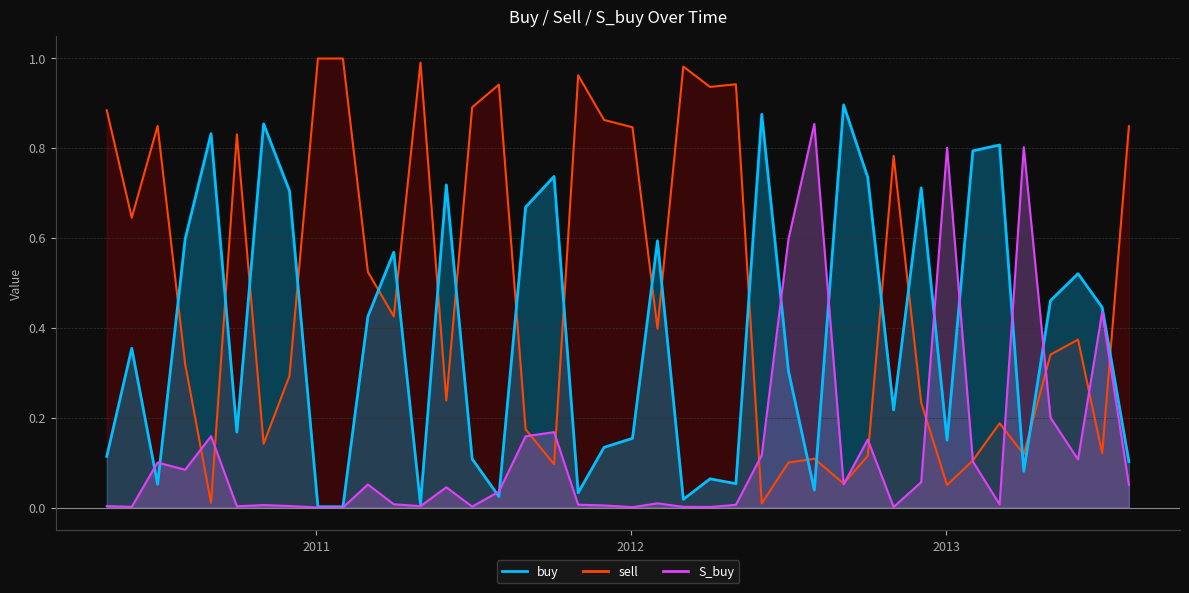

The sell series shows 0.9 at 2011-12-01. True or false?

True